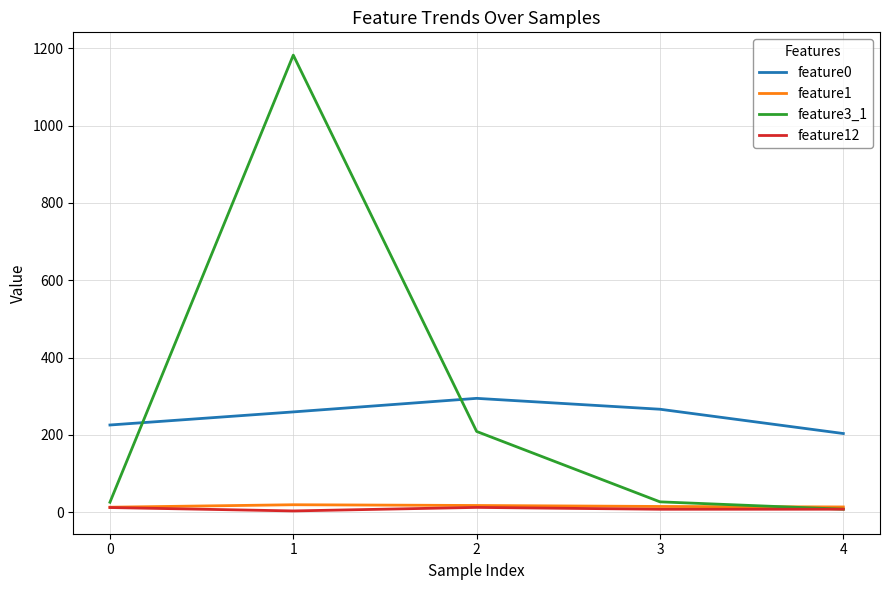

True or false: feature1 has a value of 13.1 at 0.

True